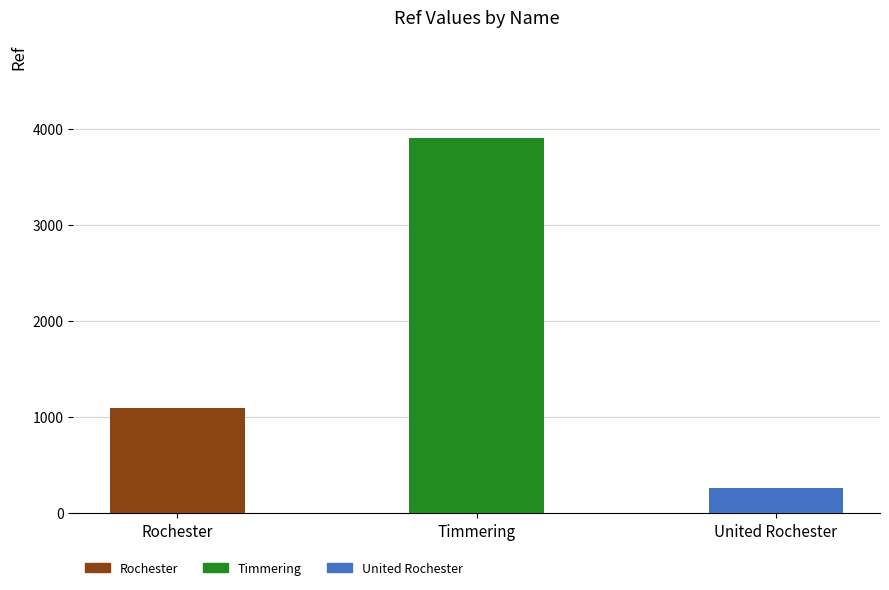

At which label is the value closest to 2084?

Rochester